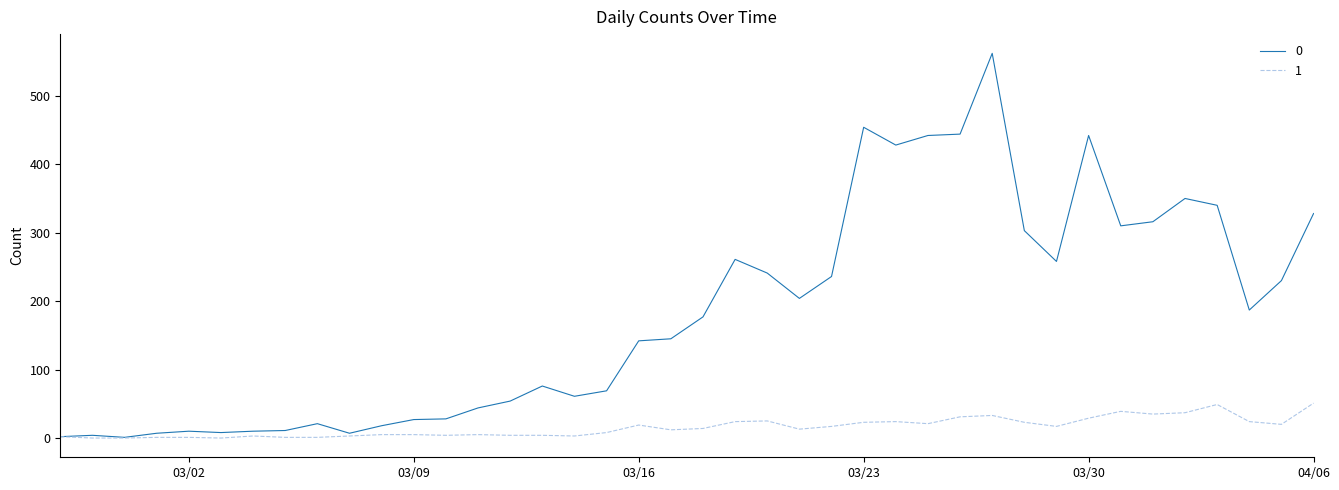

Rank the series by their maximum value, from highest to lowest.

0, 1